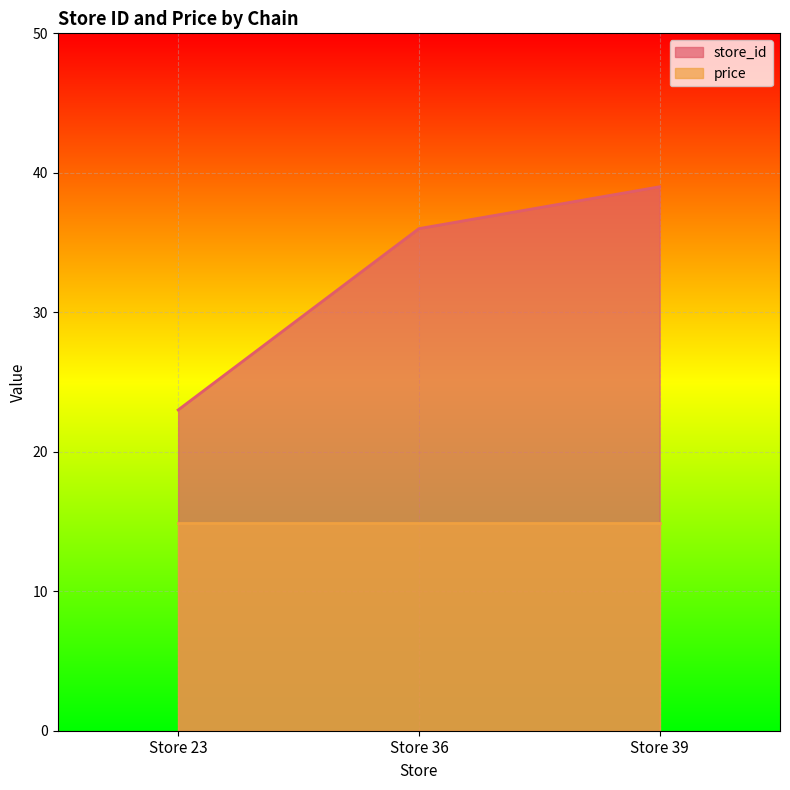

List the labels in order of value, smallest first.

Store 23, Store 36, Store 39